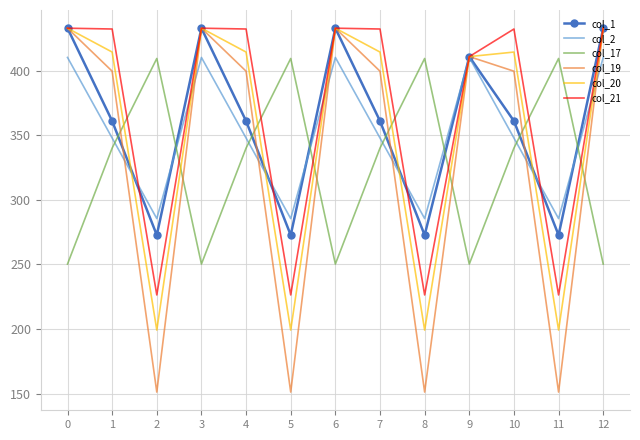

How many distinct data groups are displayed?

6